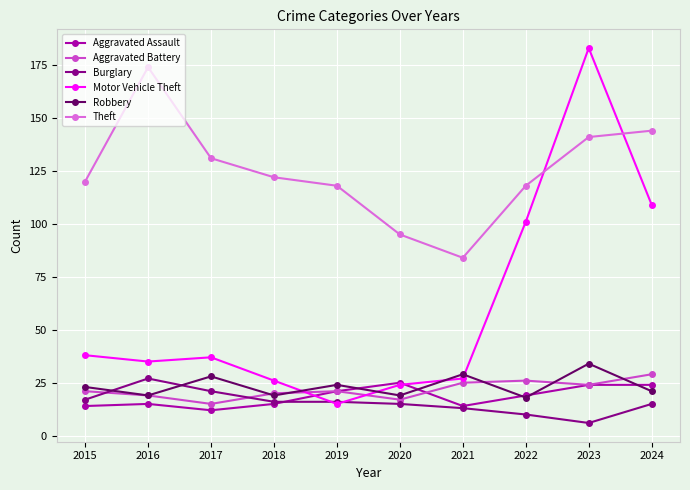

Reading left to right, what are all the values shown in this chart?

Aggravated Assault: 2015=14	2016=15	2017=12	2018=15	2019=21	2020=25	2021=14	2022=19	2023=24	2024=24
Aggravated Battery: 2015=21	2016=19	2017=15	2018=20	2019=21	2020=17	2021=25	2022=26	2023=24	2024=29
Burglary: 2015=17	2016=27	2017=21	2018=16	2019=16	2020=15	2021=13	2022=10	2023=6	2024=15
Motor Vehicle Theft: 2015=38	2016=35	2017=37	2018=26	2019=15	2020=24	2021=27	2022=101	2023=183	2024=109
Robbery: 2015=23	2016=19	2017=28	2018=19	2019=24	2020=19	2021=29	2022=18	2023=34	2024=21
Theft: 2015=120	2016=174	2017=131	2018=122	2019=118	2020=95	2021=84	2022=118	2023=141	2024=144